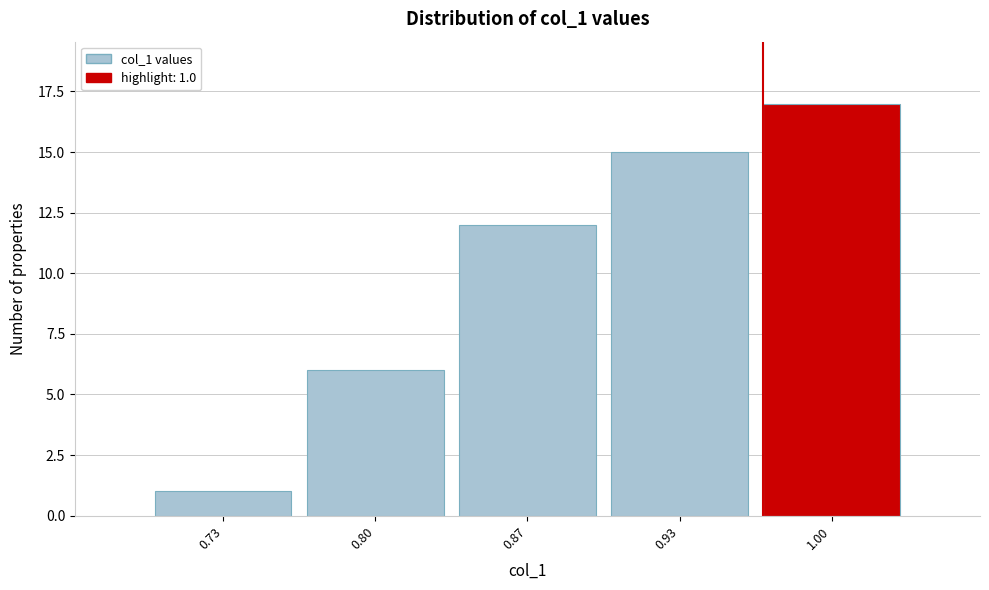

Reading right to left, transcribe all the data shown in this chart.

17	15	12	6	1